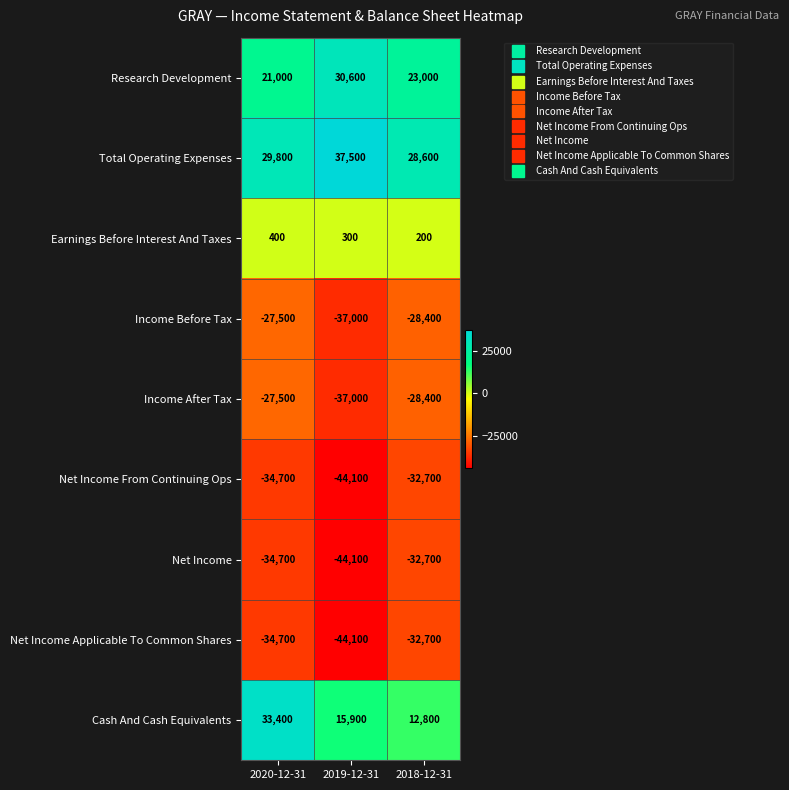

What is the difference between the highest and lowest values at 2018-12-31?

61300